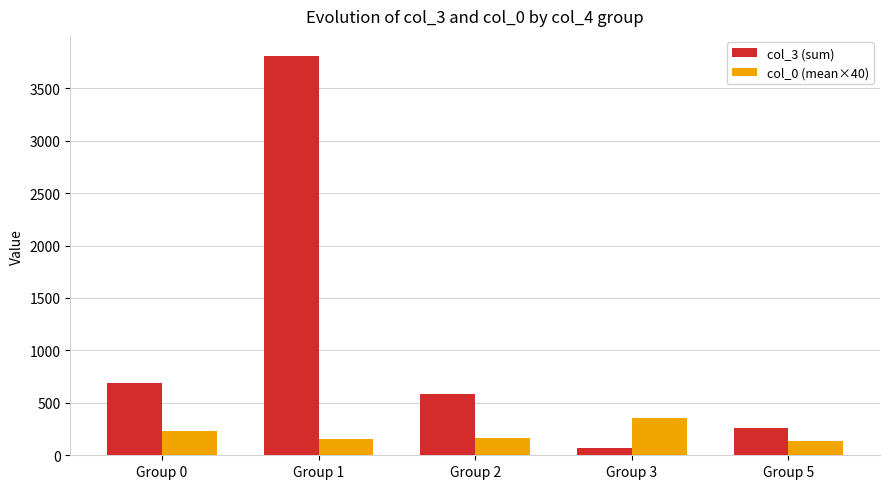

What is the difference between the highest and lowest values at Group 1?

3653